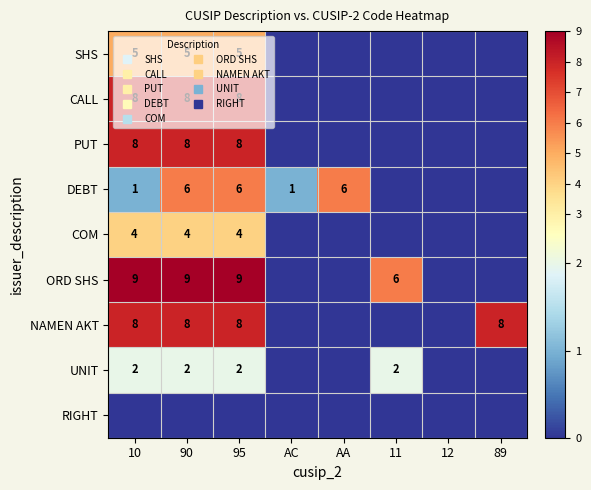

Is it true that COM equals 0 at AC?

True